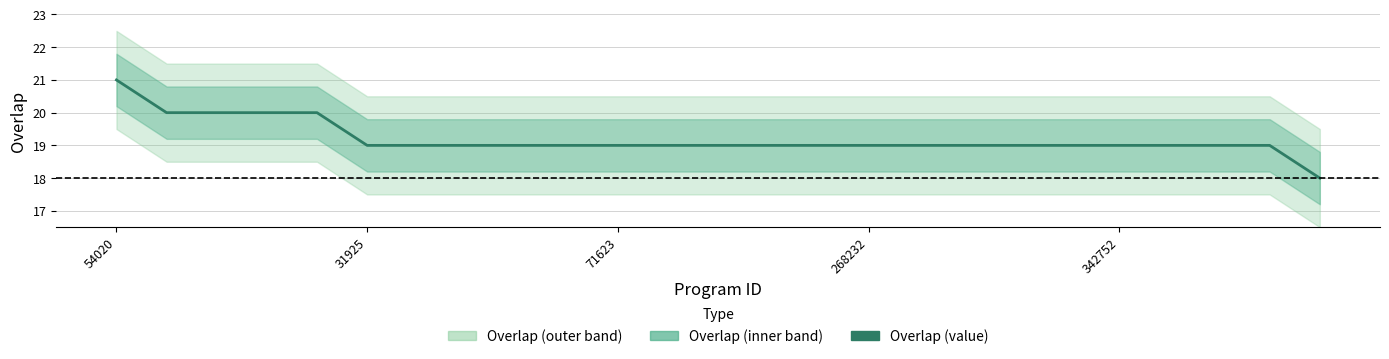

What is the value of the 3rd point from the left?

20